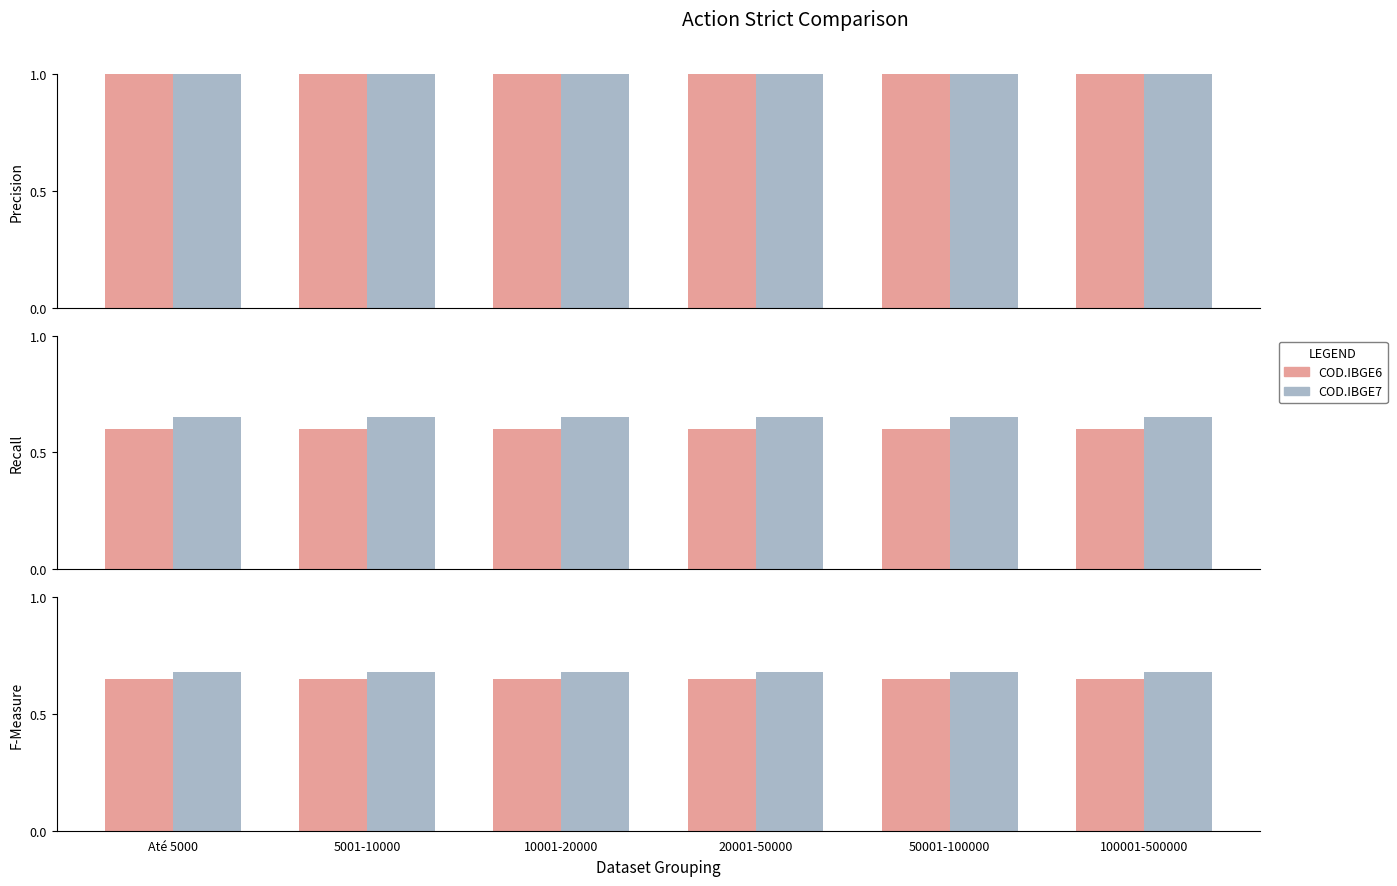

What is the minimum value for COD.IBGE7?

0.7